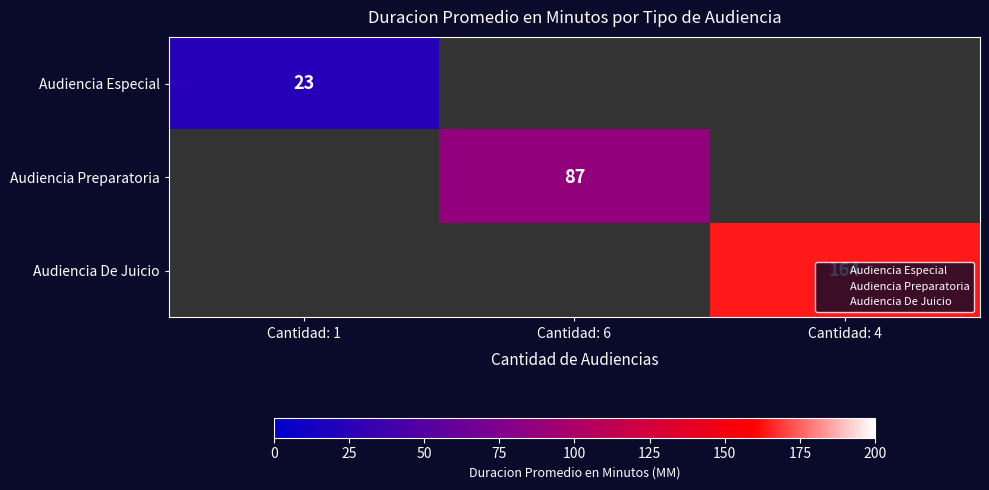

How many series are shown in this chart?

3